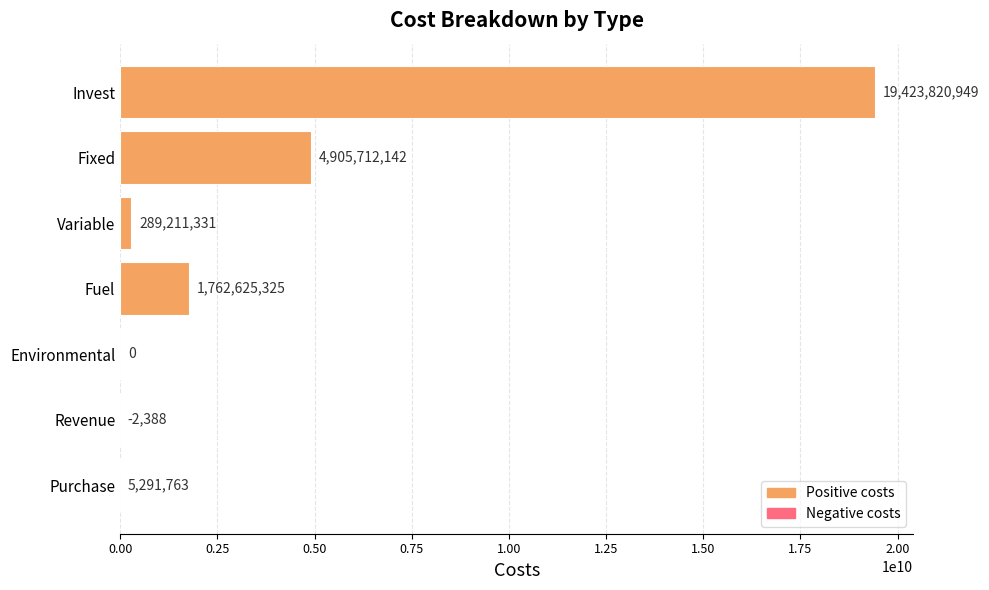

True or false: the data shows 3068154091.8 at Fuel.

False